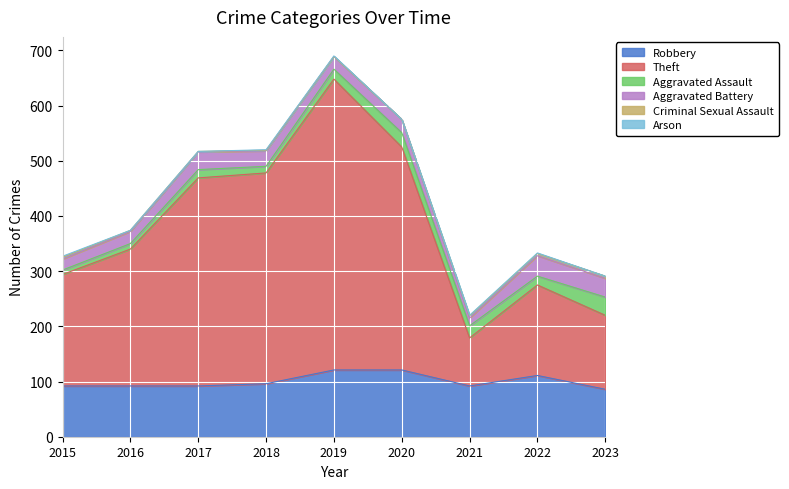

Rank the series at 2021 from lowest to highest value.

Arson, Criminal Sexual Assault, Aggravated Battery, Aggravated Assault, Theft, Robbery